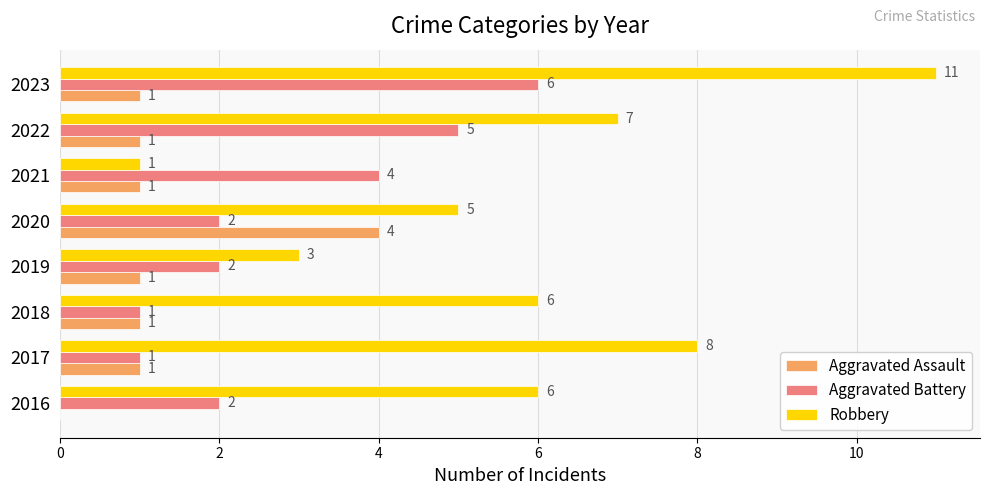

At which category is the sum across all series the highest?

2023